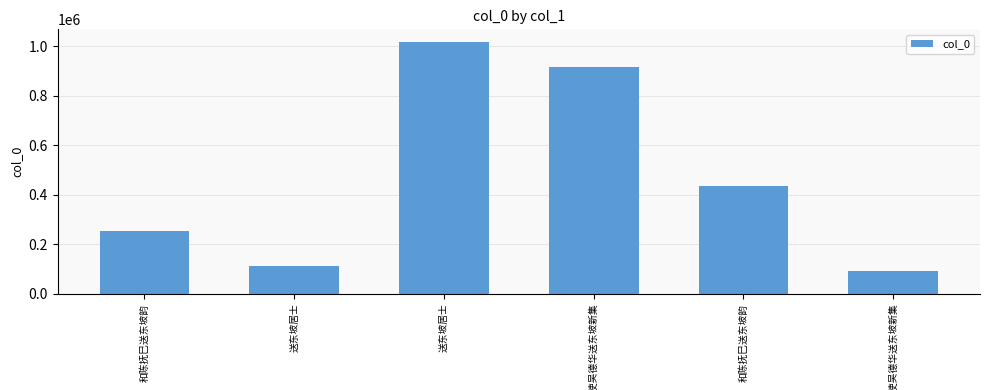

What is the approximate value at 和陈抚巳送东坡韵, to the nearest 10?

253430